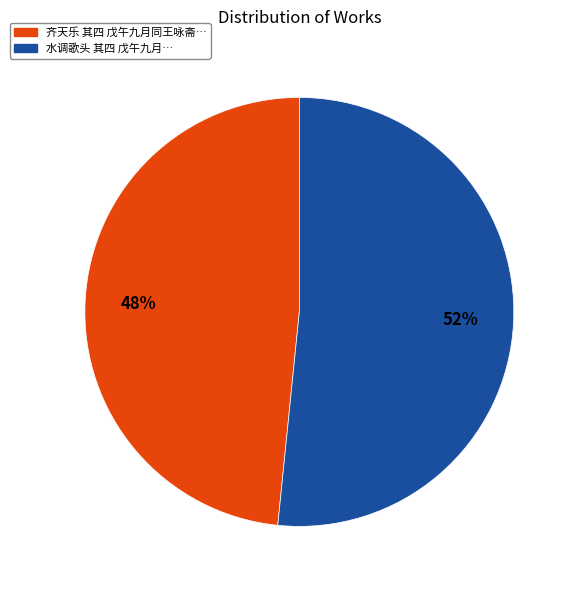

To the nearest percent, what is the average slice percentage?

50%